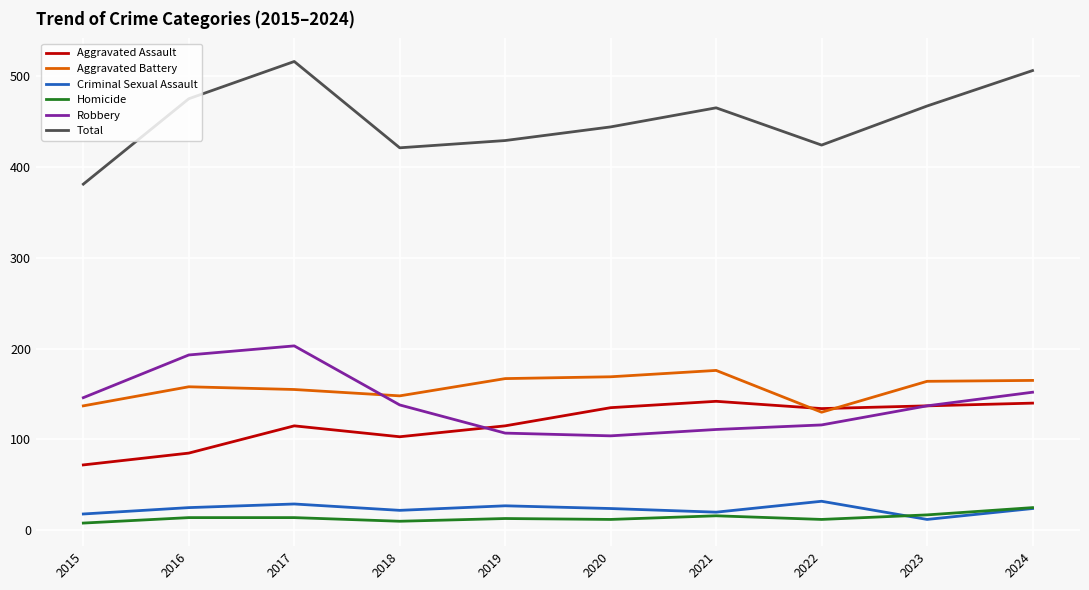

True or false: Total and Criminal Sexual Assault cross at least once.

False